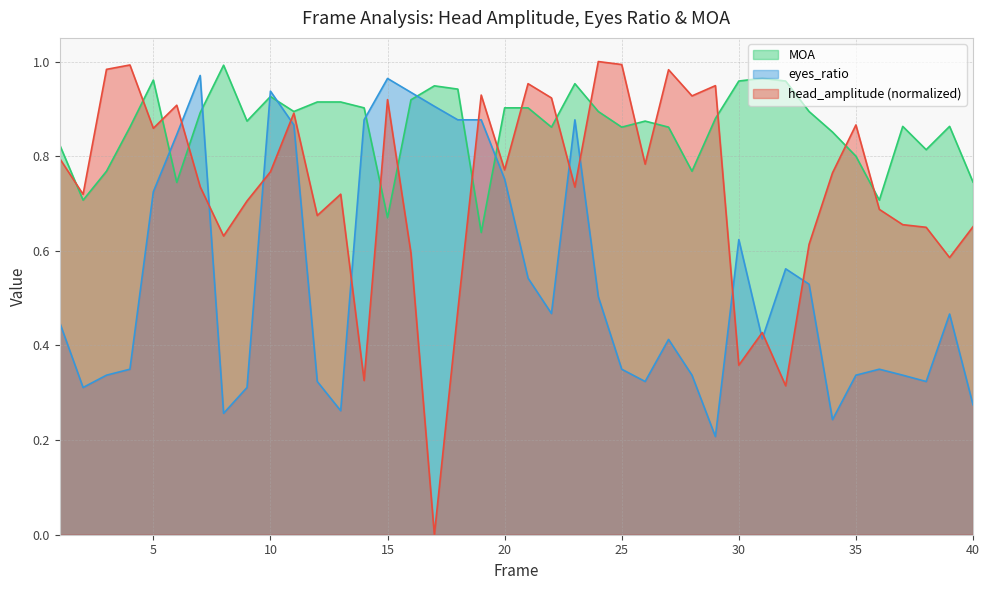

Which series has the largest range (max minus min)?

head_amplitude (normalized)